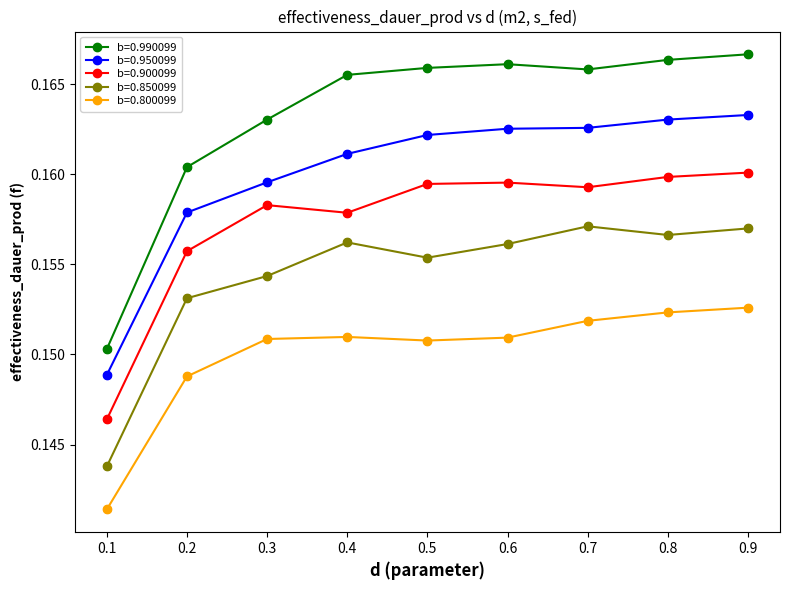

Which series has the largest range (max minus min)?

b=0.990099